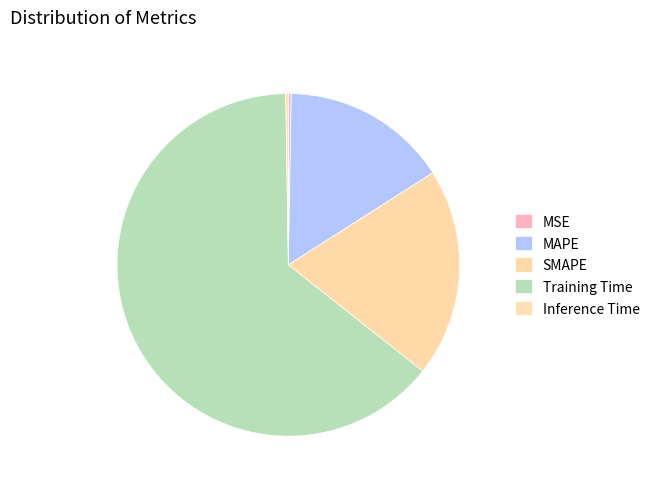

Which slice is the smallest?

Inference Time